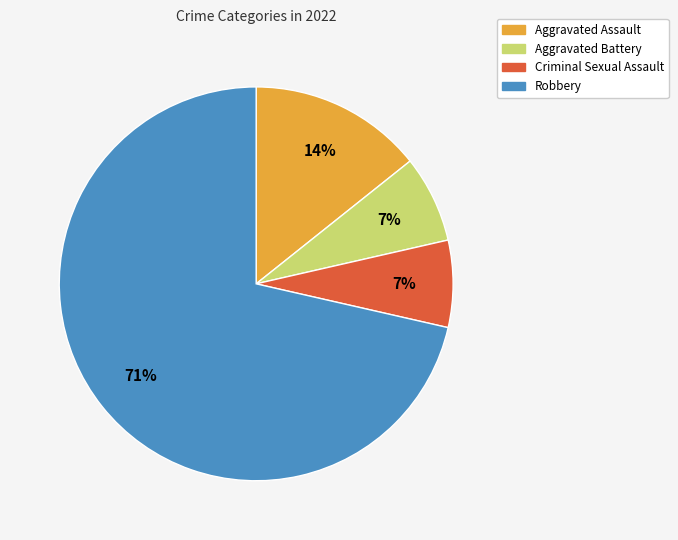

To the nearest percent, what is the average slice percentage?

25%